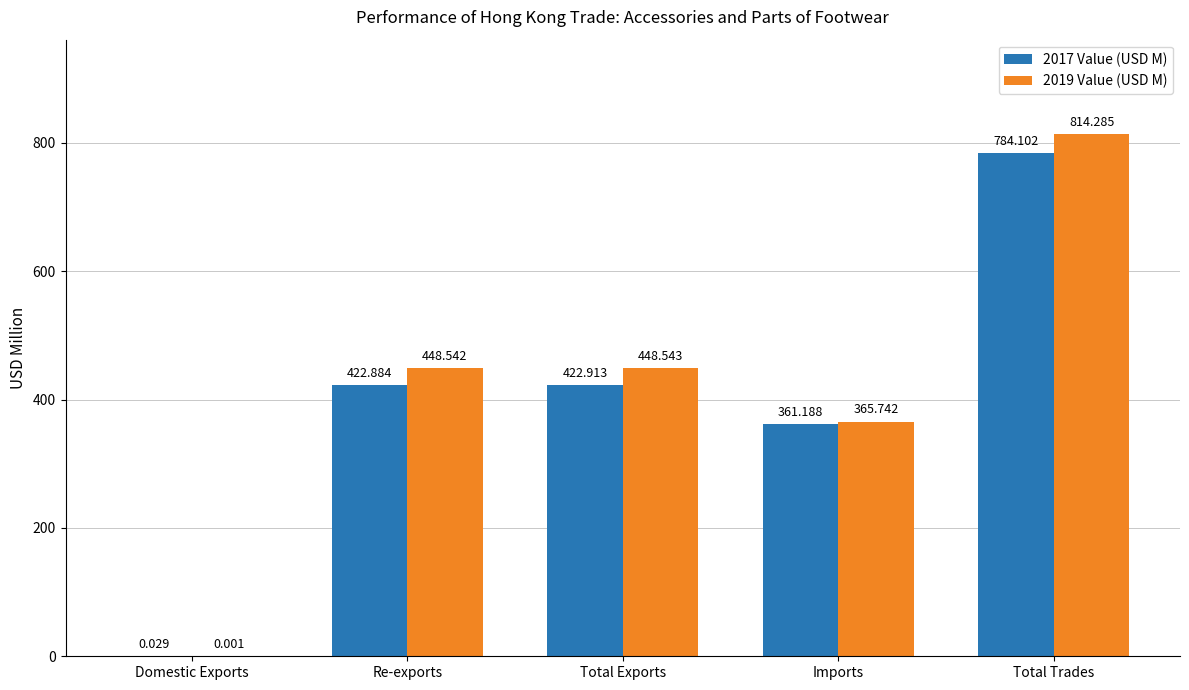

At which category is the sum across all series the highest?

Total Trades